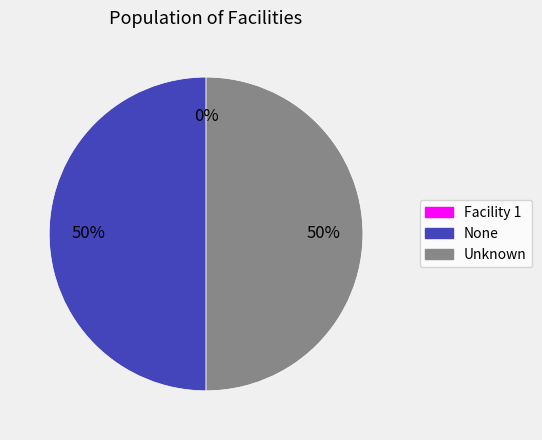

What is the ratio of the value at Unknown to the value at None?

1.0